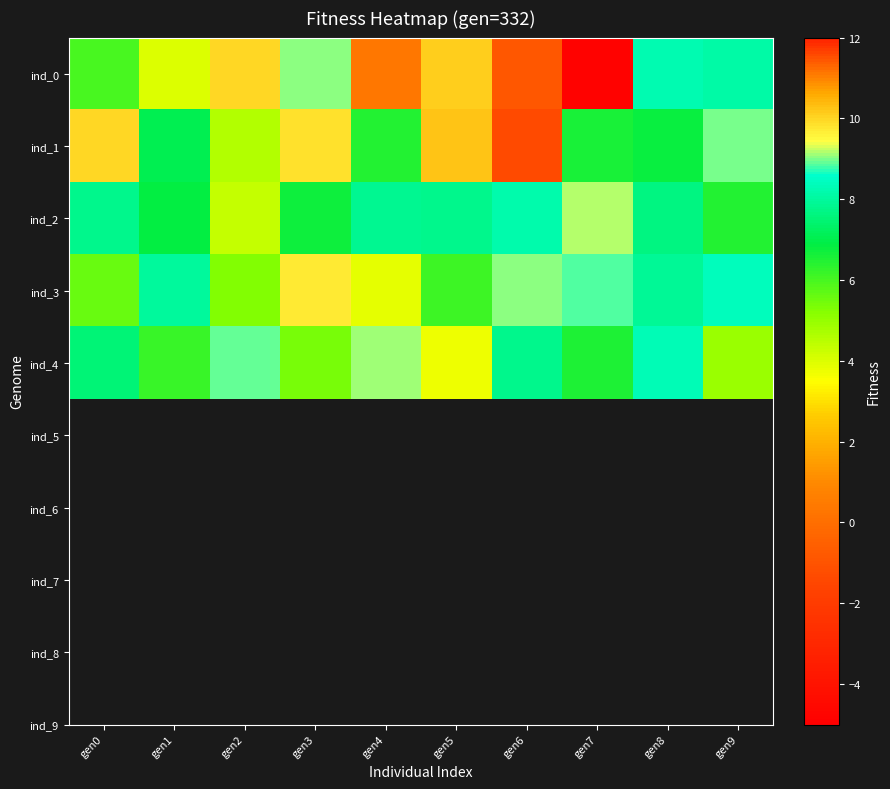

At which category is the sum across all series the highest?

gen6